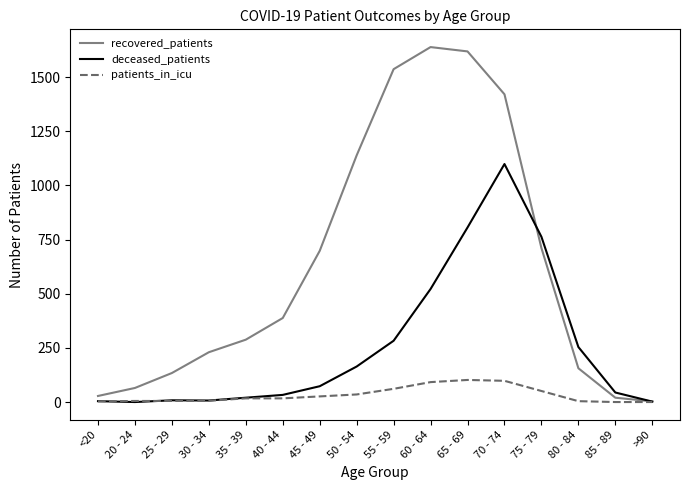

Which series has the largest total across all categories?

recovered_patients